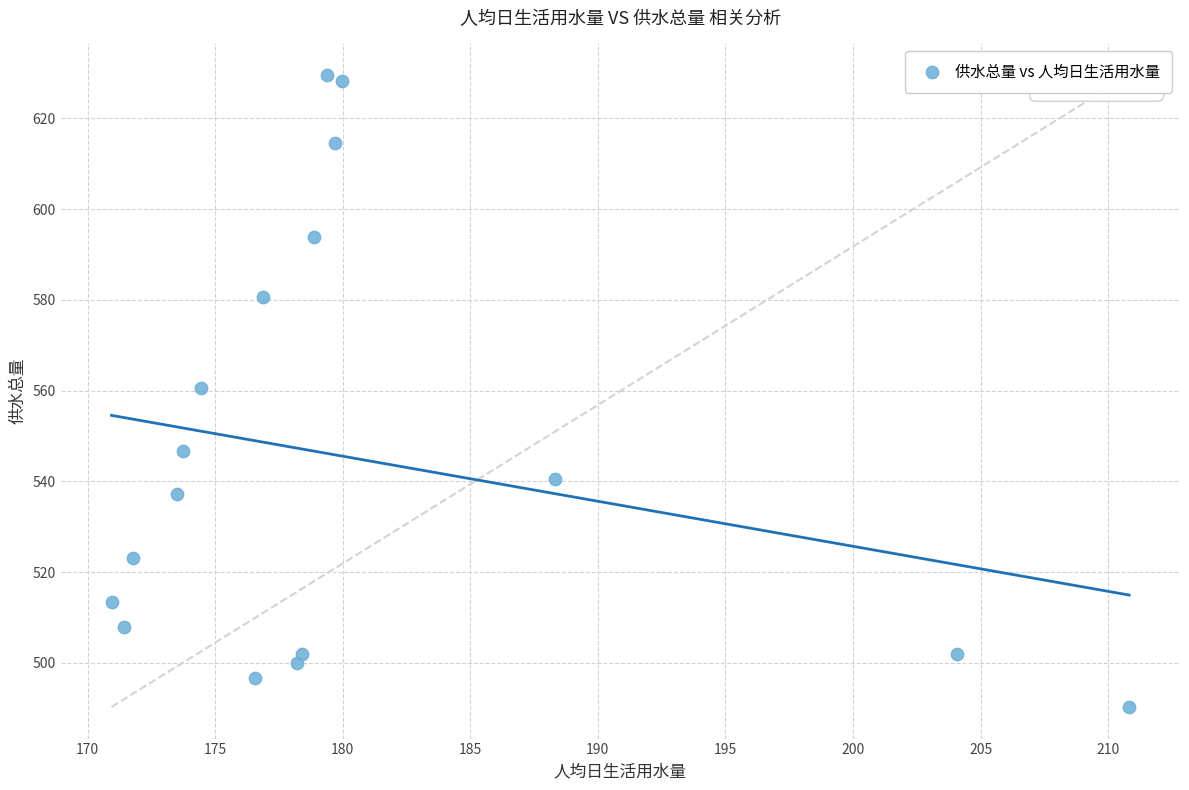

What is the range of Y values (max minus min)?

139.3